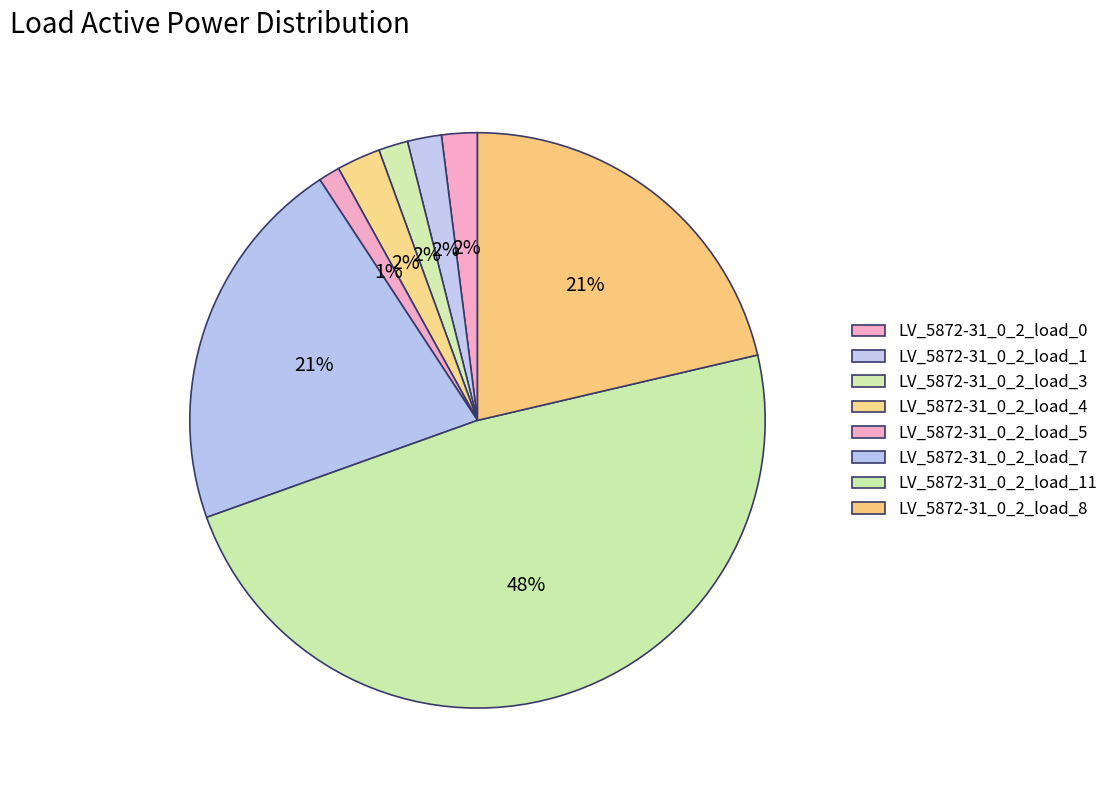

Is it true that LV_5872-31_0_2_load_3 is 12% of the pie?

False